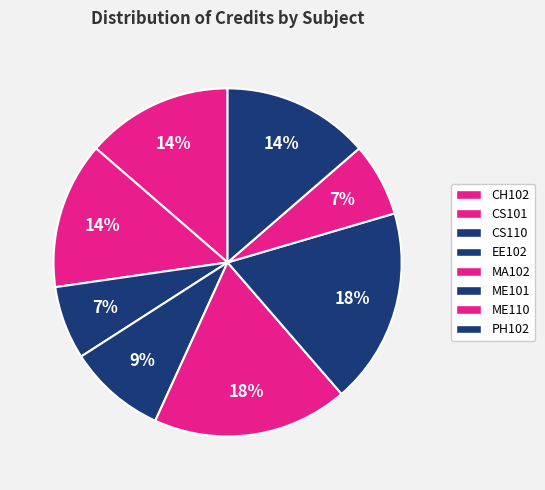

Does CH102 represent more than half of the total?

No